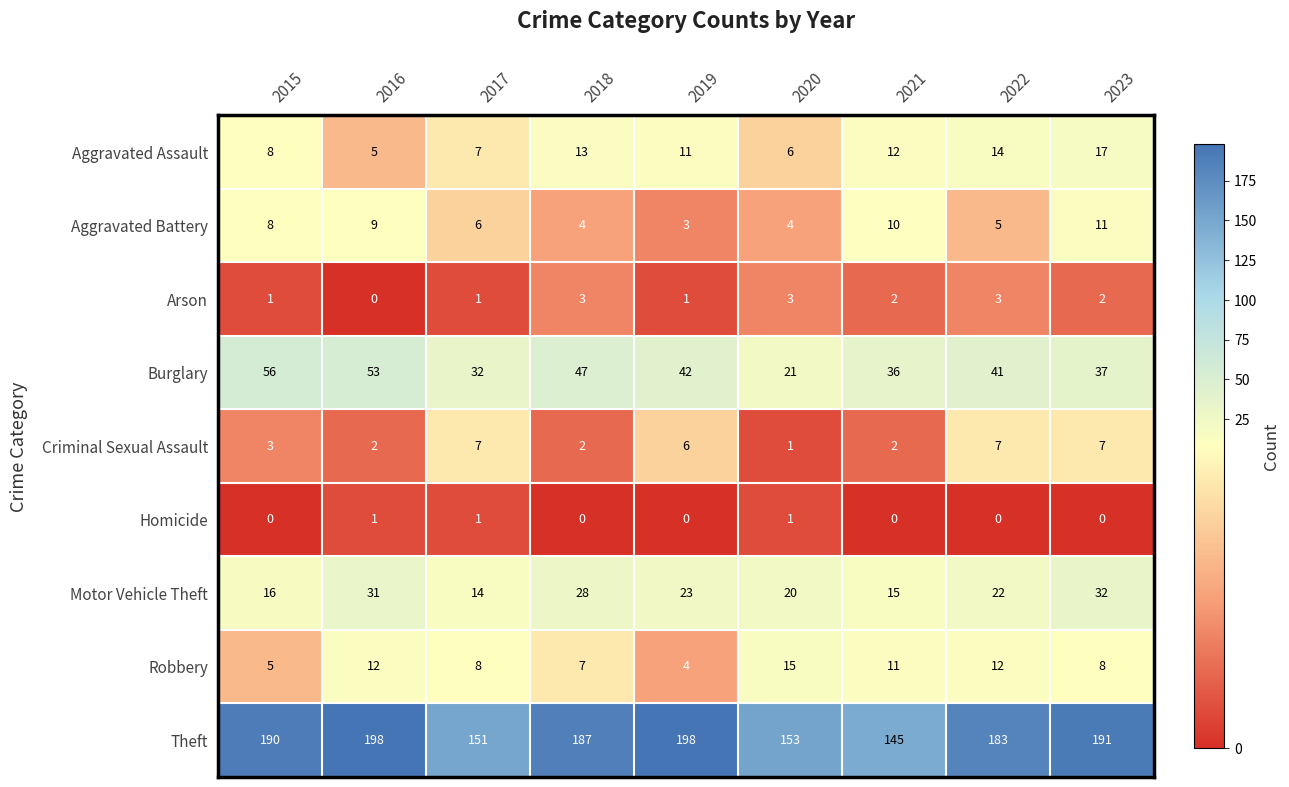

At which label does Motor Vehicle Theft first exceed 22?

2016